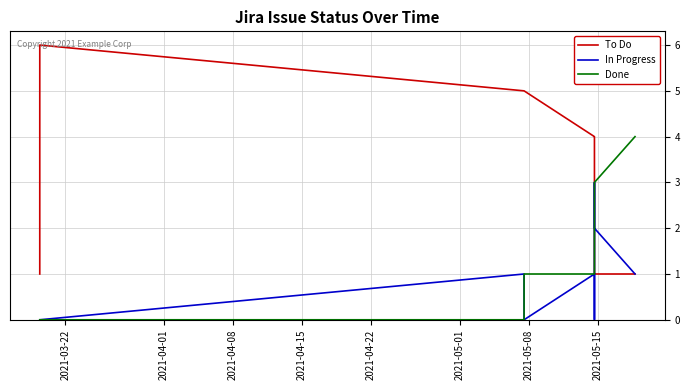

Which series has the widest spread of values?

To Do